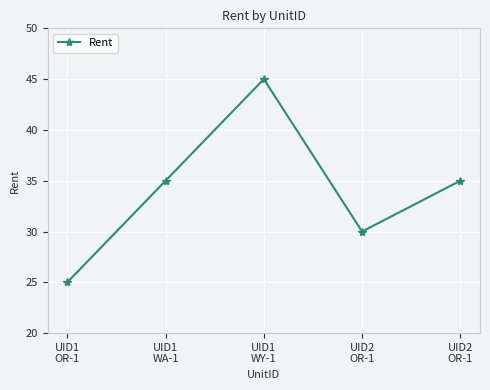

How many lines are shown in the chart?

1